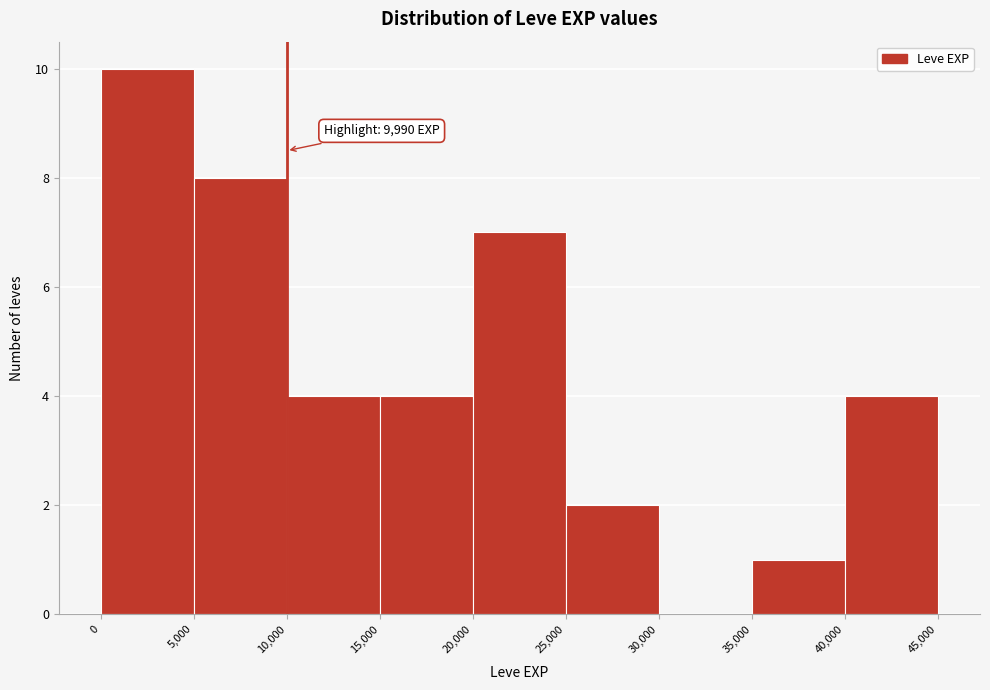

Over which range of the x-axis is the bar tallest?

0 to 5,000